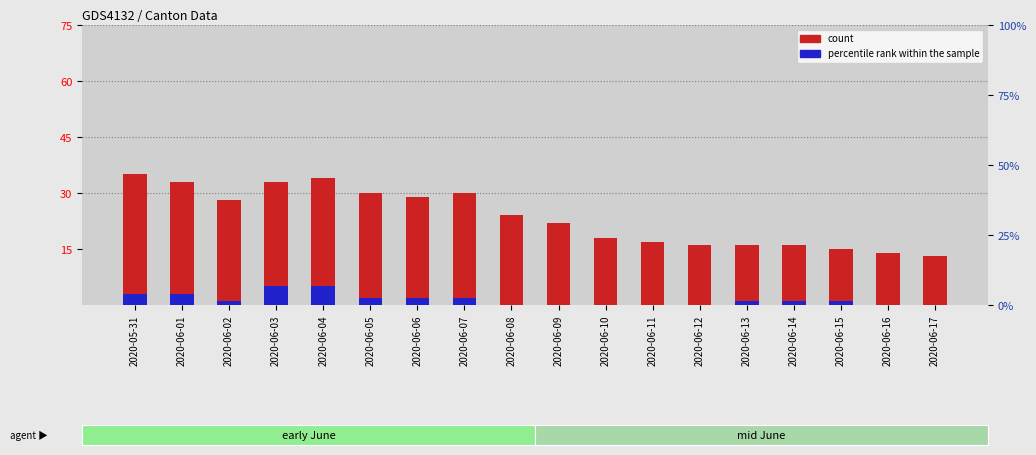

Which series changed the most between 2020-05-31 and 2020-06-17?

count